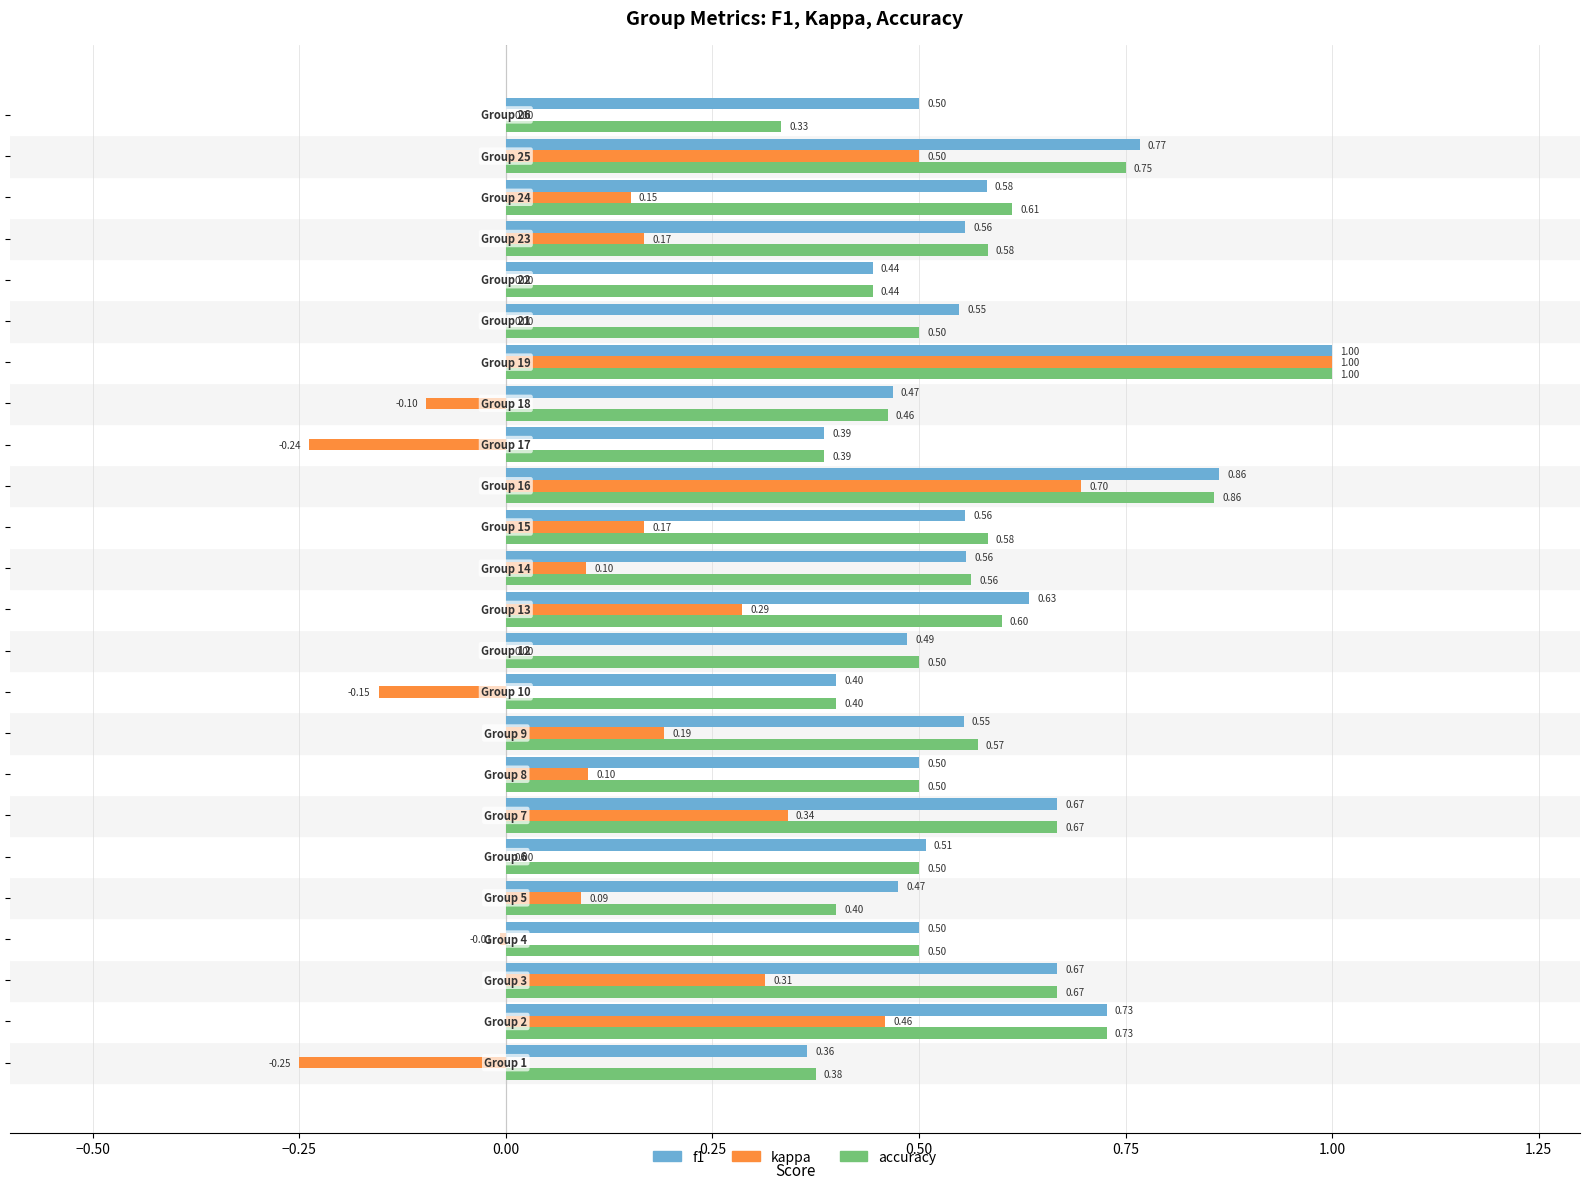

What is the sum of all kappa values?

3.8